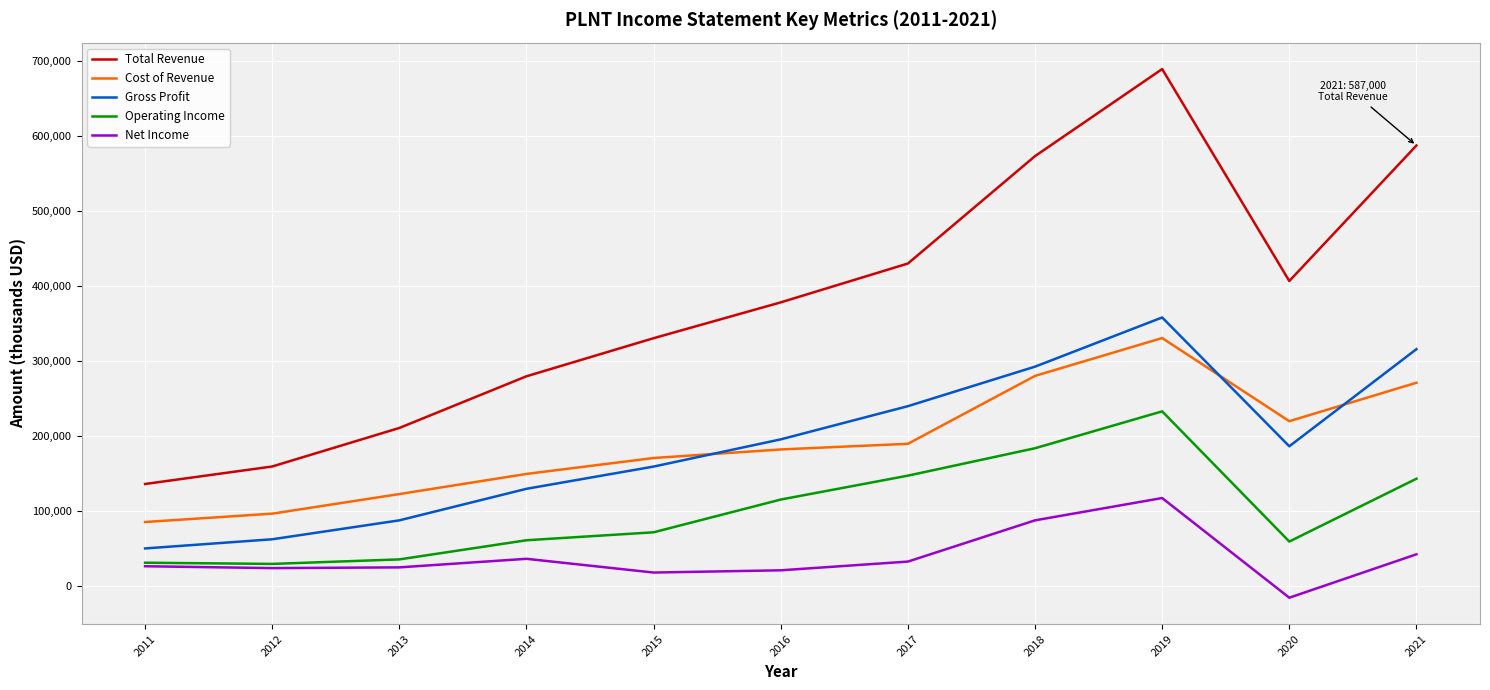

The value of Net Income at 2021 is 66444. True or false?

False